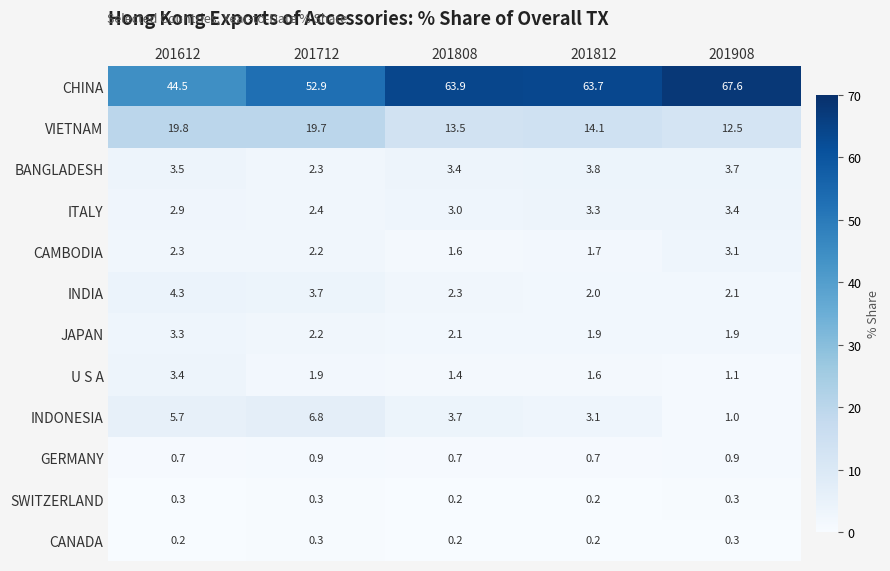

At how many categories does at least one series exceed 66?

1